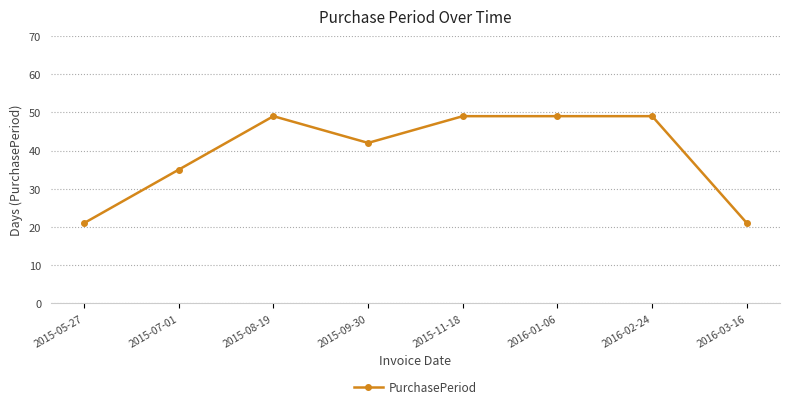

What is the greatest value displayed?

49